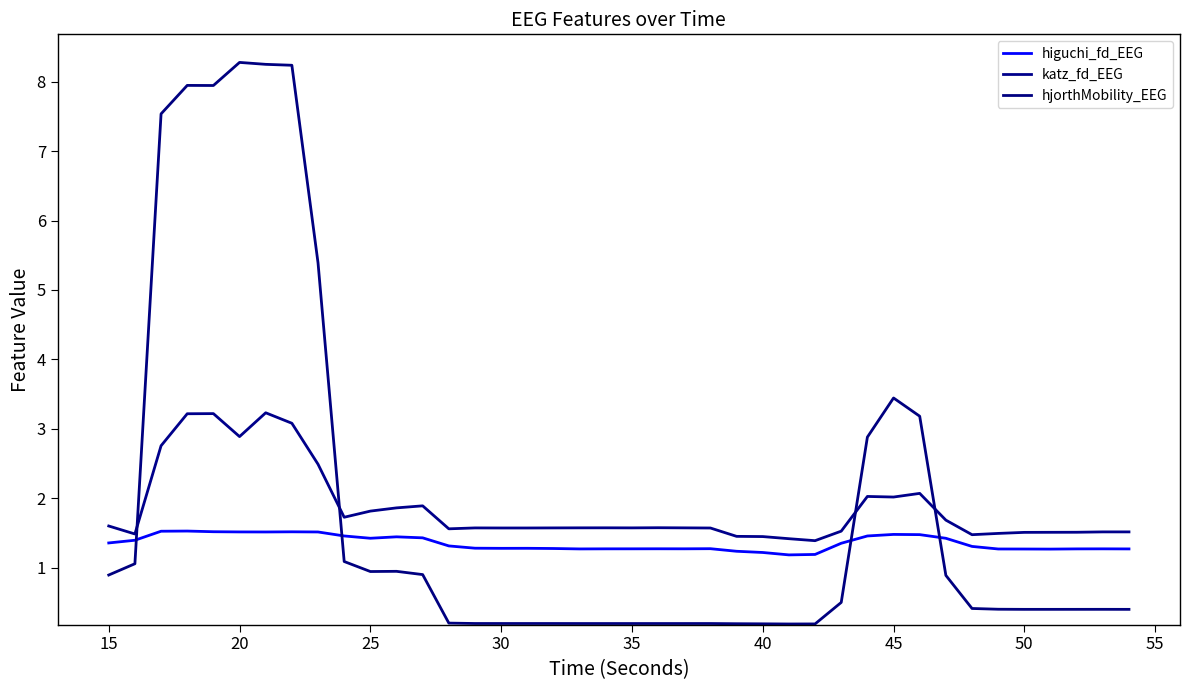

At how many categories does at least one series exceed 7?

6